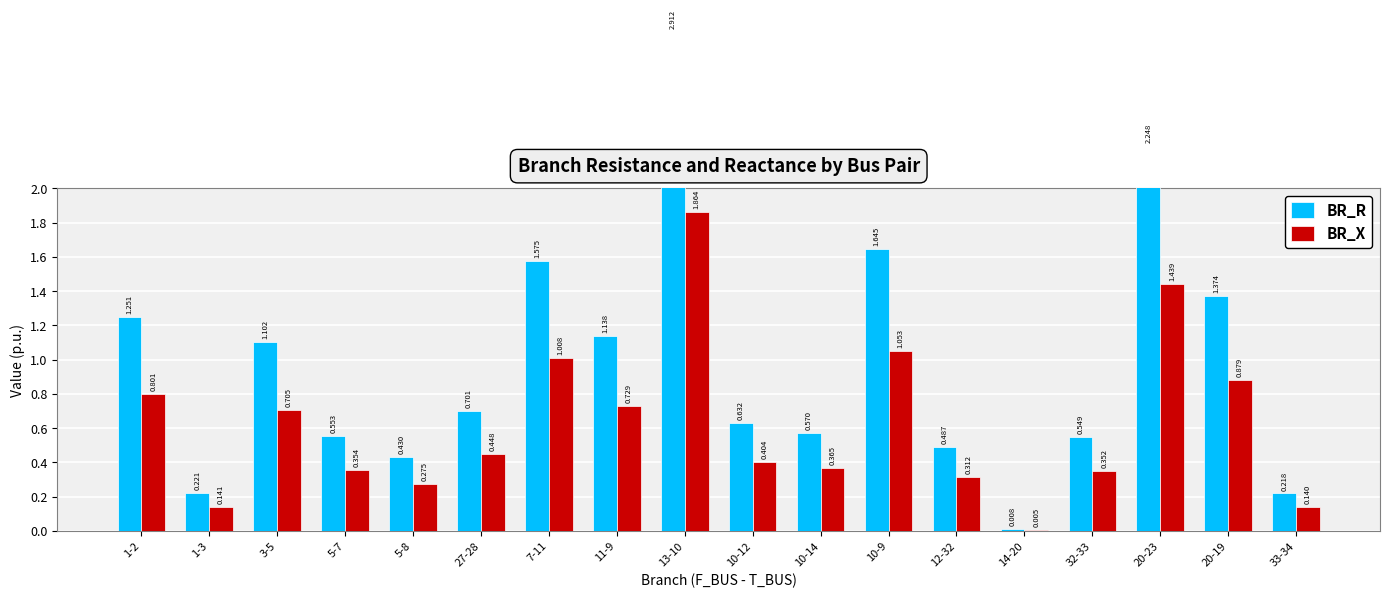

What is the greatest value displayed?

2.9